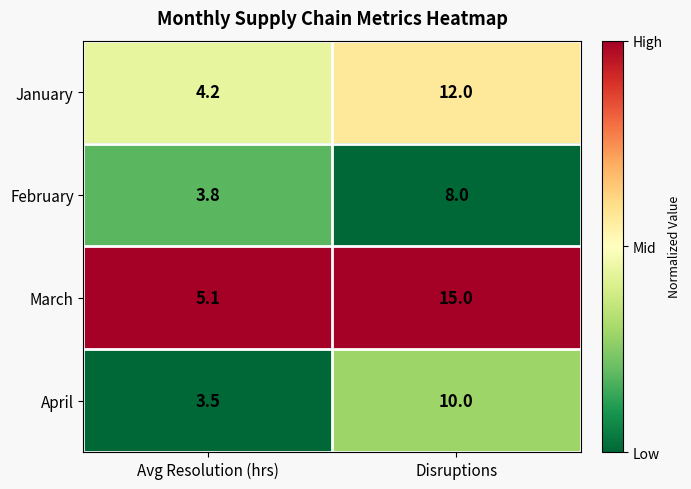

What is the approximate value of February at Disruptions?

8.0